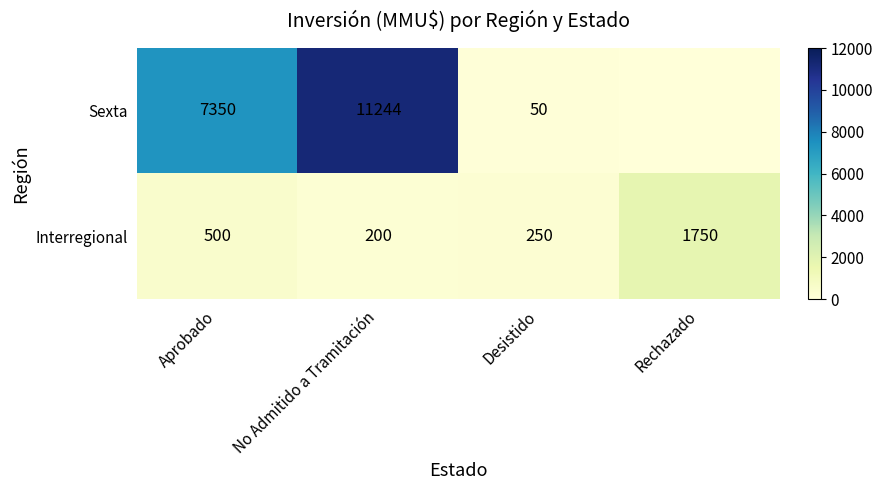

Rank the series at No Admitido a Tramitación from lowest to highest value.

Interregional, Sexta